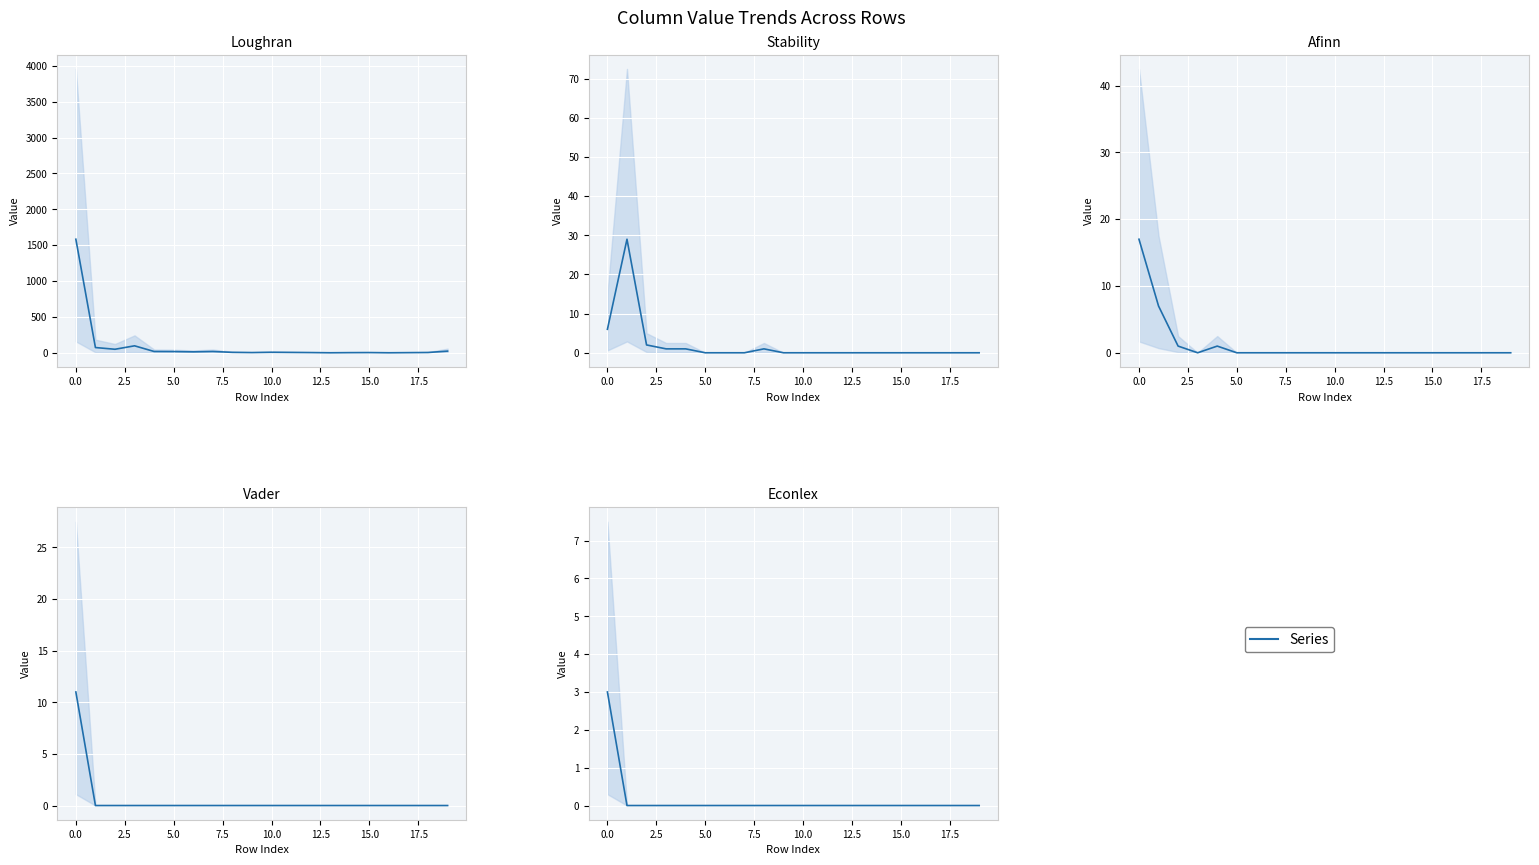

Is the value of col_1 at 2.5 greater than the value of col_3 at 12?

Yes